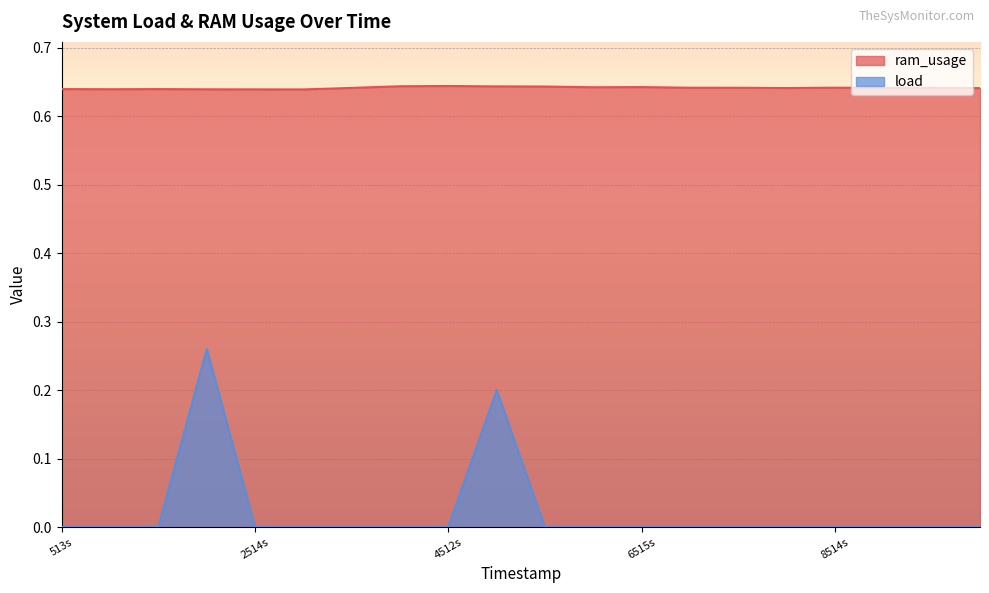

True or false: load has more than 0 points higher than both neighbors.

True